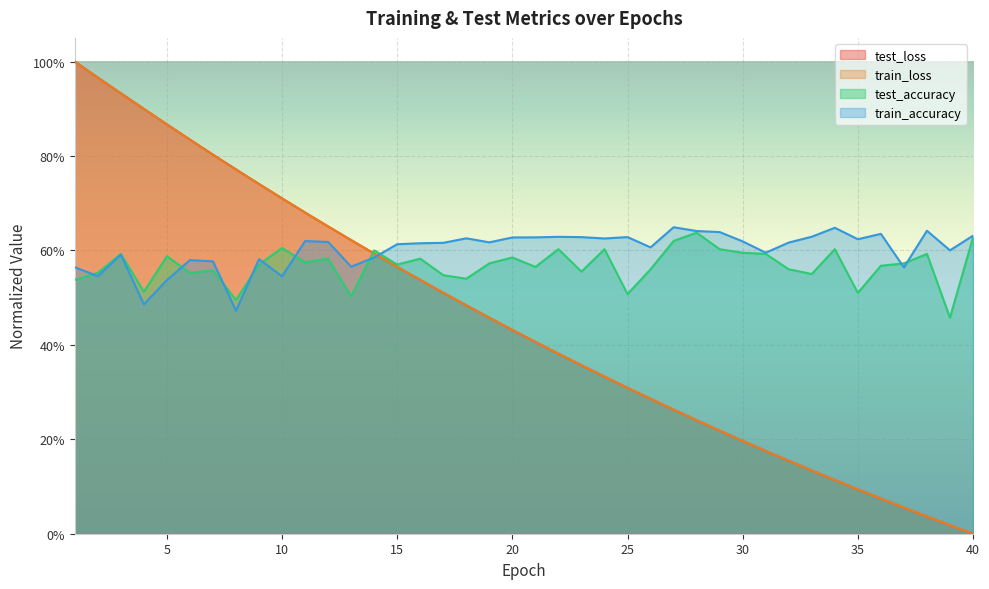

At which category does the chart reach its peak across all series?

1